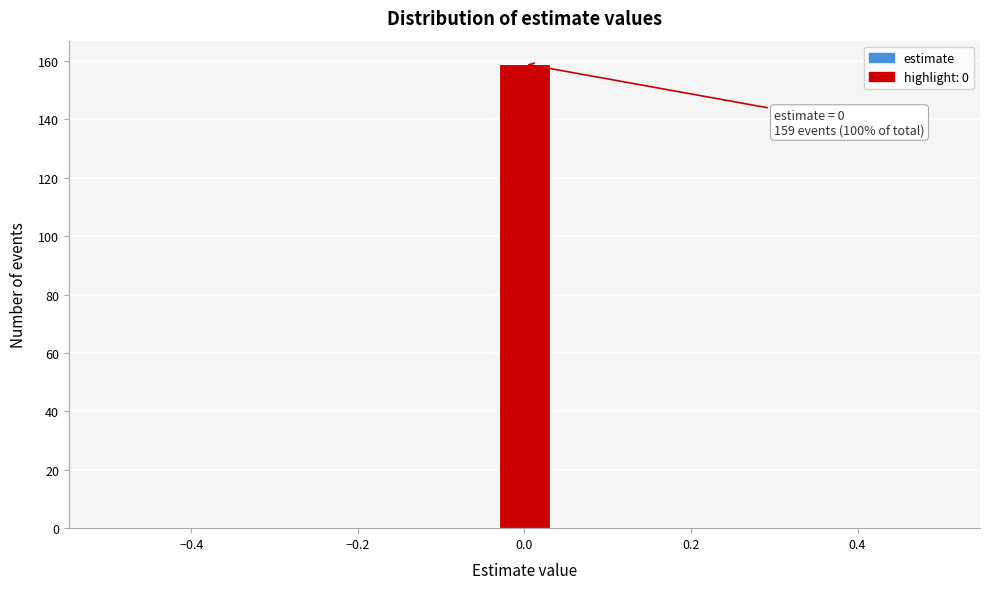

Around what value on the x-axis is the tallest bar? Give the approximate position of its centre, as read against the axis.

0.00